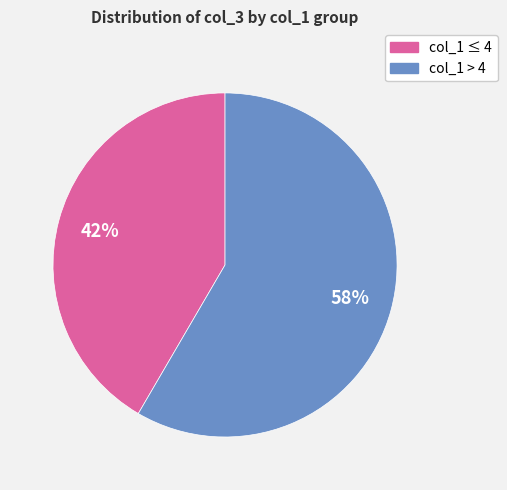

Is there any slice that represents more than half of the pie?

Yes